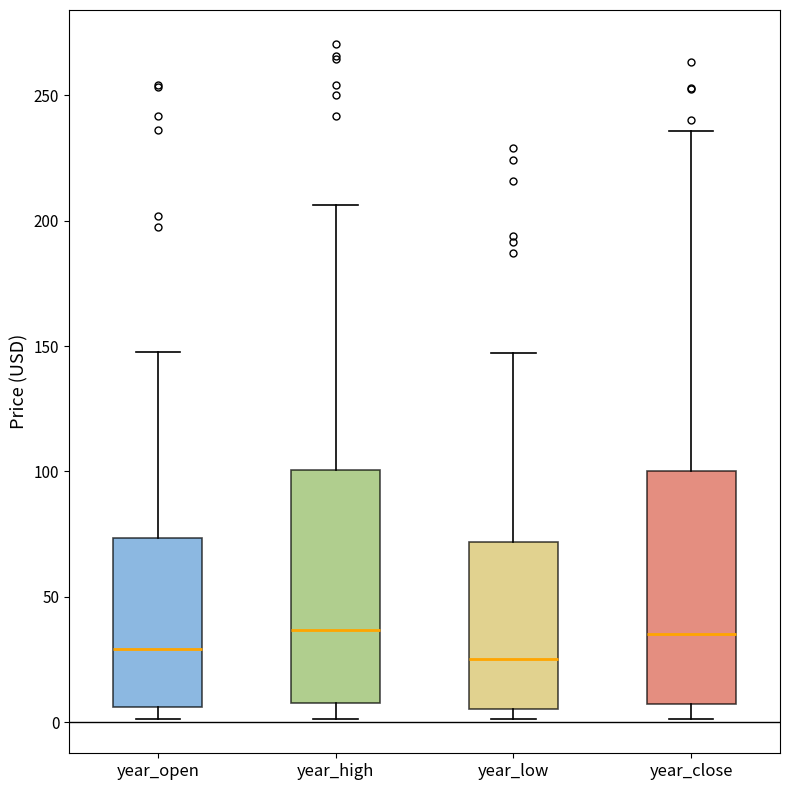

Where does the upper whisker of the box for year_high end on the y-axis? The values are not printed on the chart, so give them approximately, as read against the axis.

205